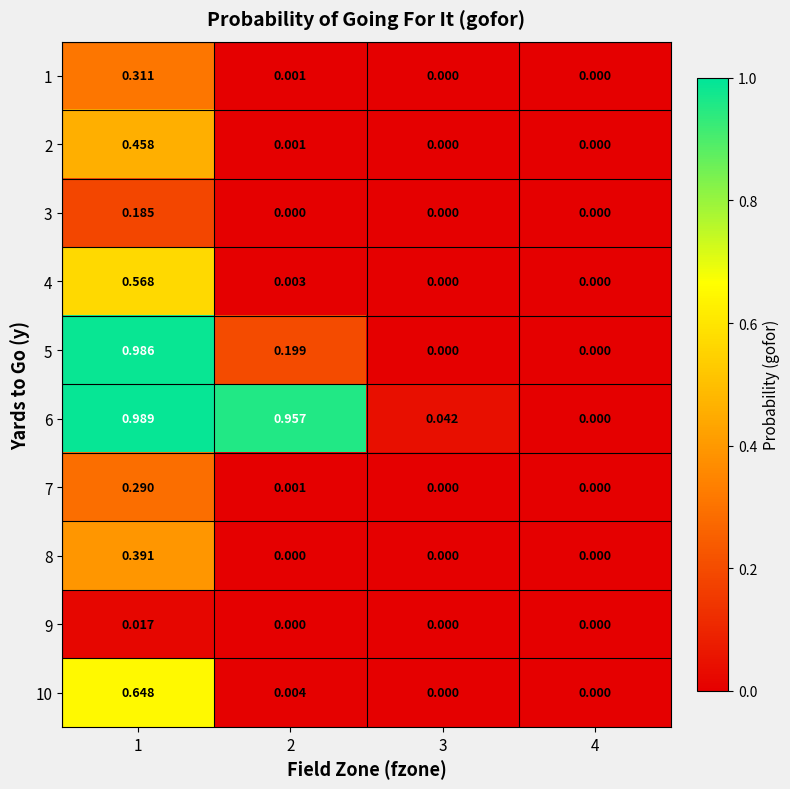

How many positive values does the 2 series have?

2